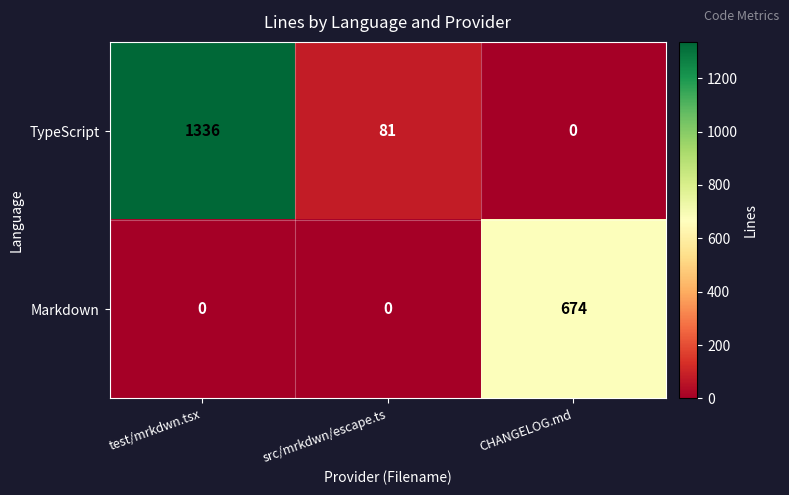

Reading left to right, what are all the values shown in this chart?

TypeScript: 1336	81	0
Markdown: 0	0	674